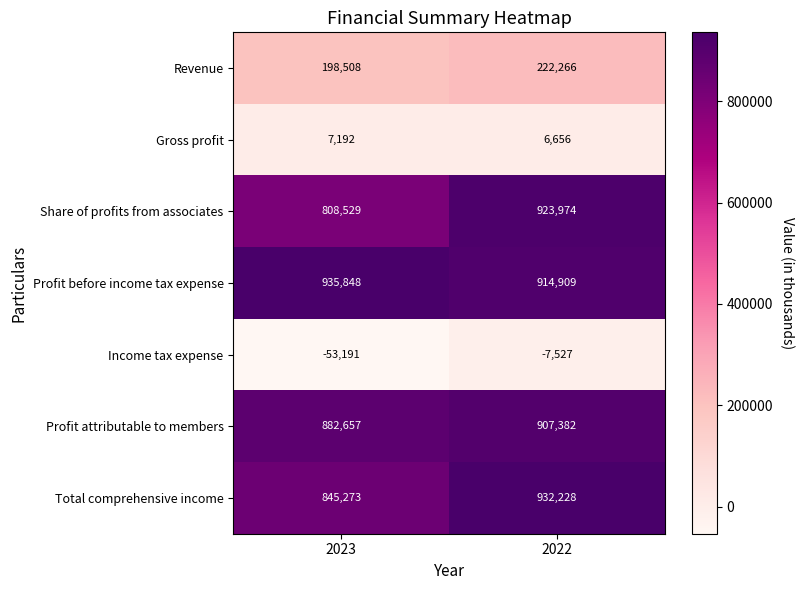

At which category is the sum across all series the highest?

2022